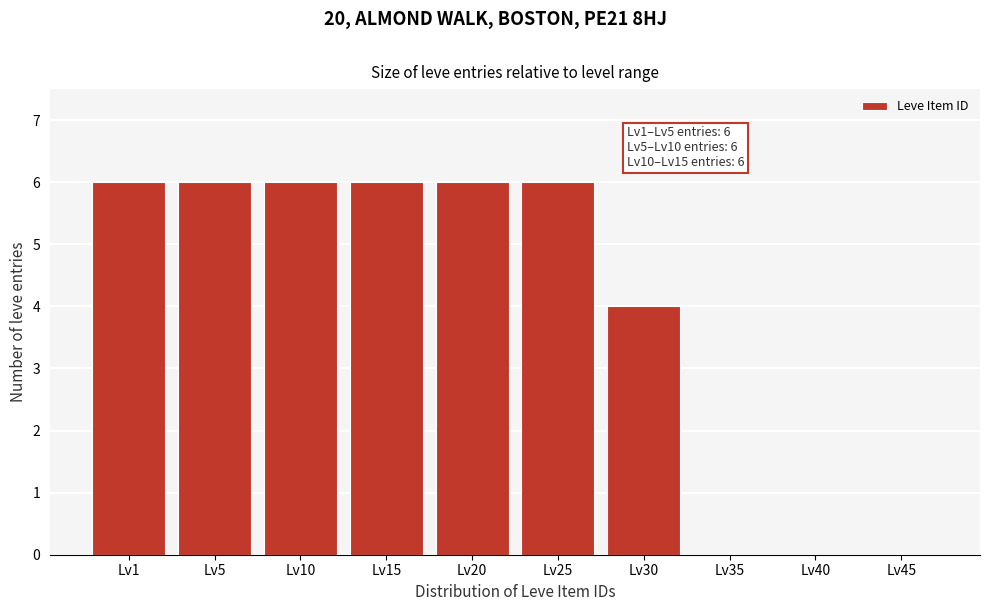

Reading left to right, list all the values displayed in this chart.

Lv1=6	Lv5=6	Lv10=6	Lv15=6	Lv20=6	Lv25=6	Lv30=4	Lv35=0	Lv40=0	Lv45=0